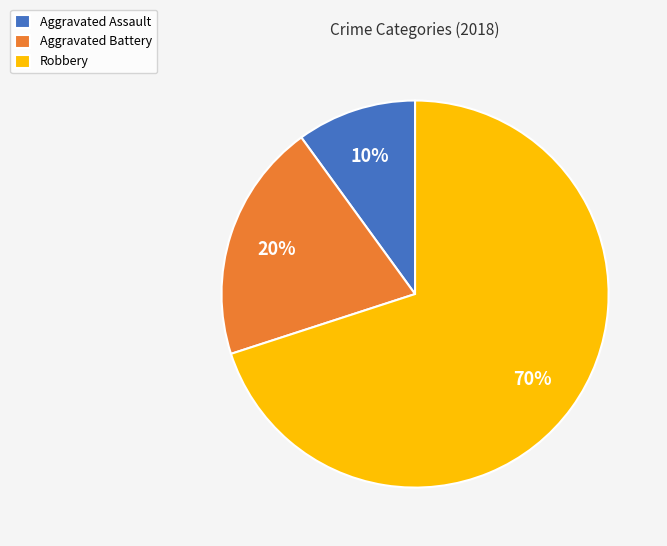

Does Aggravated Assault account for over 50% of the chart?

No